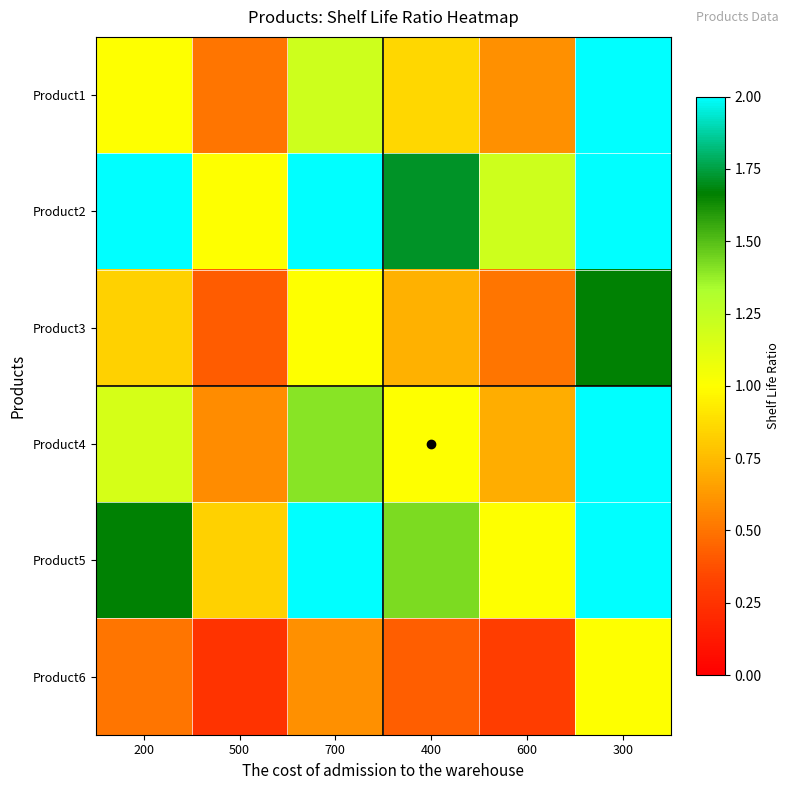

Reading right to left, transcribe all the data shown in this chart.

Product1: 300=2.0	600=0.6	400=0.9	700=1.2	500=0.5	200=1.0
Product2: 300=4.0	600=1.2	400=1.7	700=2.4	500=1.0	200=2.0
Product3: 300=1.7	600=0.5	400=0.7	700=1.0	500=0.4	200=0.8
Product4: 300=2.3	600=0.7	400=1.0	700=1.4	500=0.6	200=1.2
Product5: 300=3.3	600=1.0	400=1.4	700=2.0	500=0.8	200=1.7
Product6: 300=1.0	600=0.3	400=0.4	700=0.6	500=0.2	200=0.5